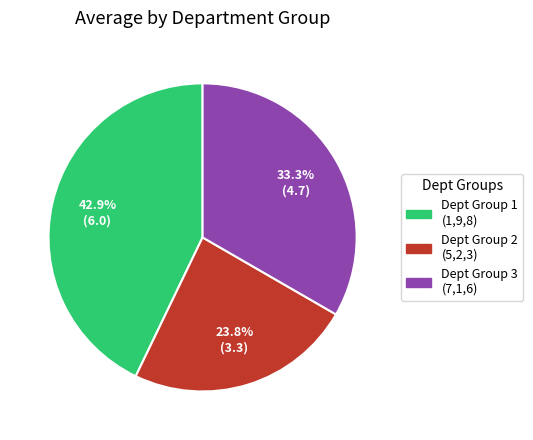

Is there a majority slice in this chart?

No